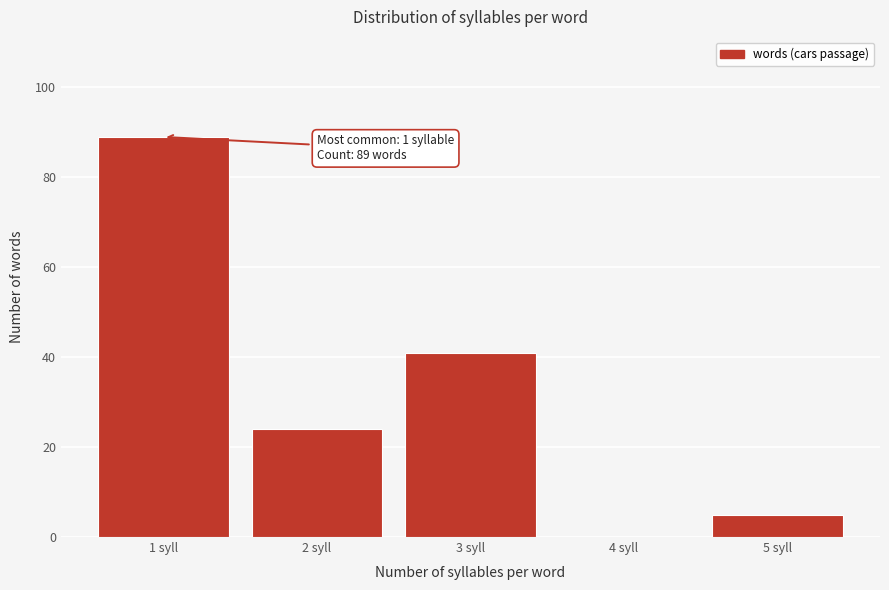

Over which range of the x-axis is the bar tallest?

0.5 to 1.5